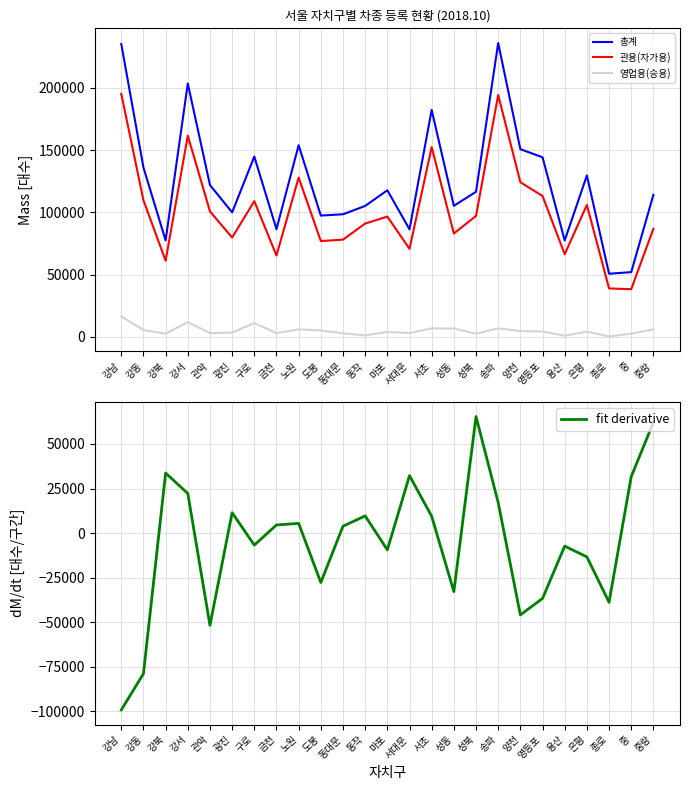

In 관용(자가용), how many points are higher than both neighbors (excluding endpoints)?

7